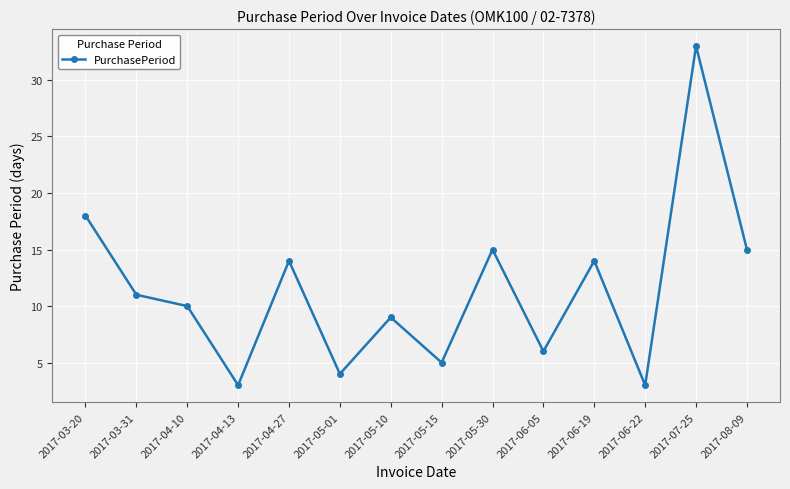

The chart shows a value of 1 at 2017-04-13. True or false?

False